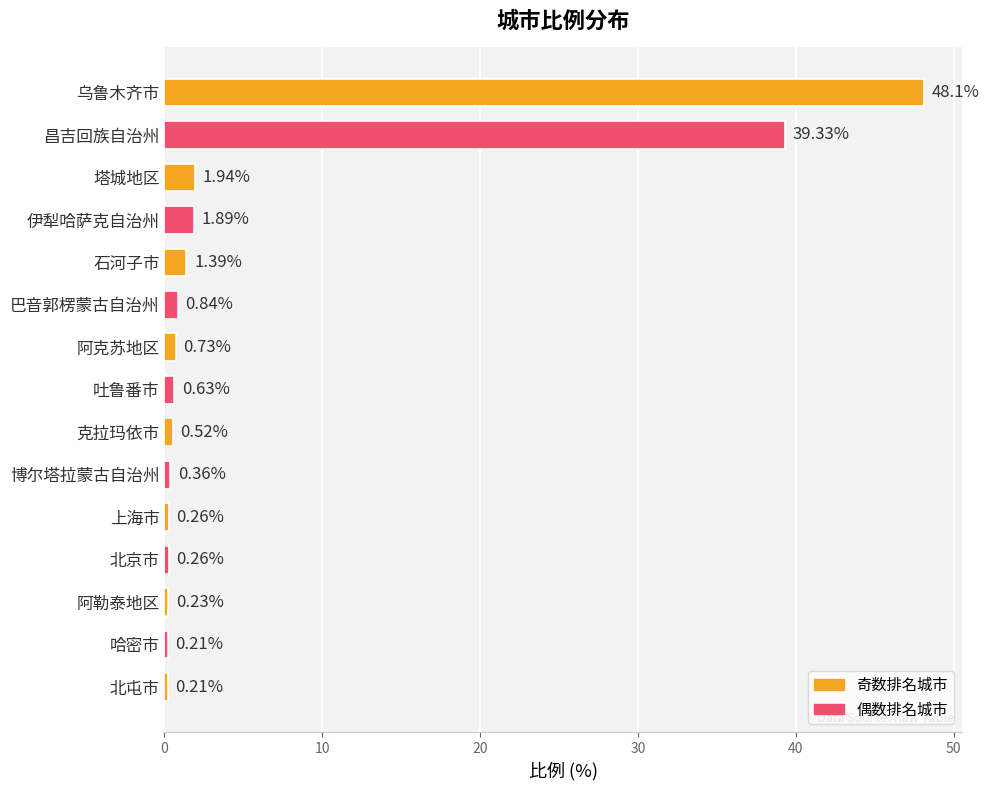

Which has a higher value, 上海市 or 北屯市?

上海市